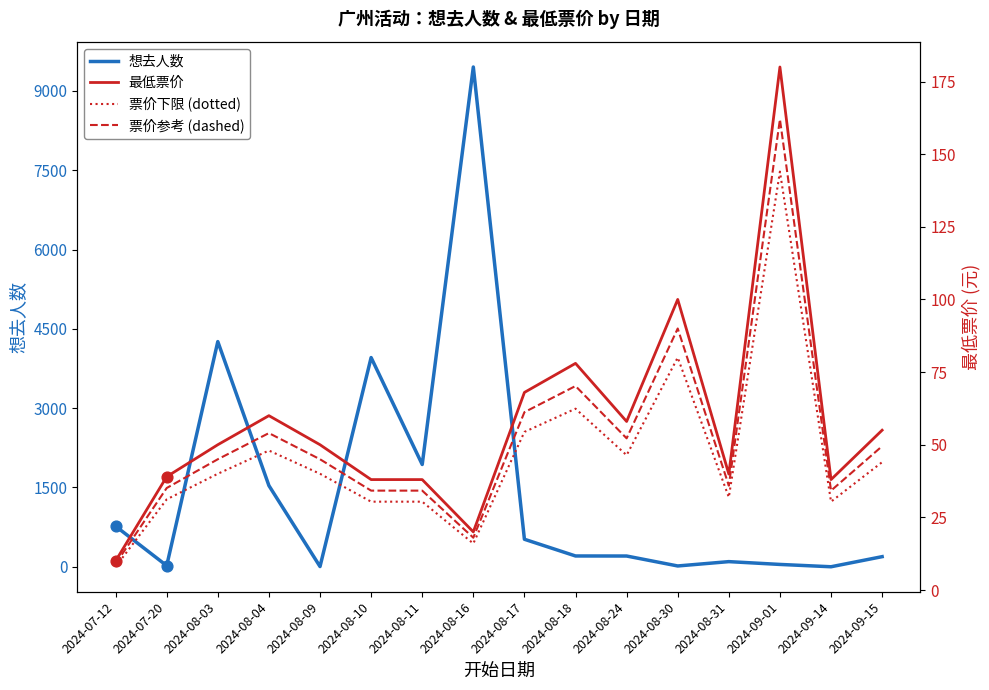

Which series has the widest spread of Y values?

想去人数